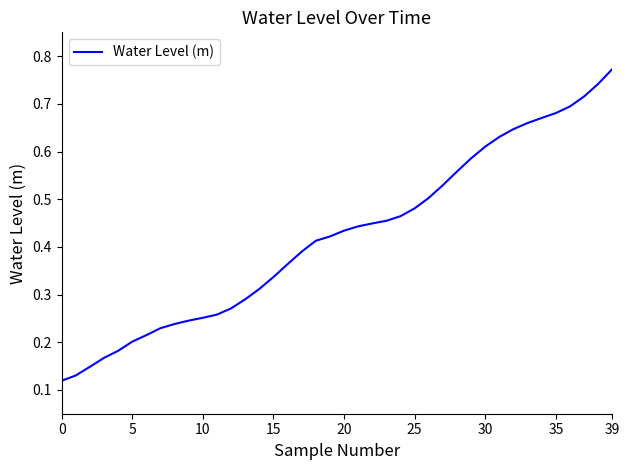

Does the chart display data point markers on the line(s)?

No